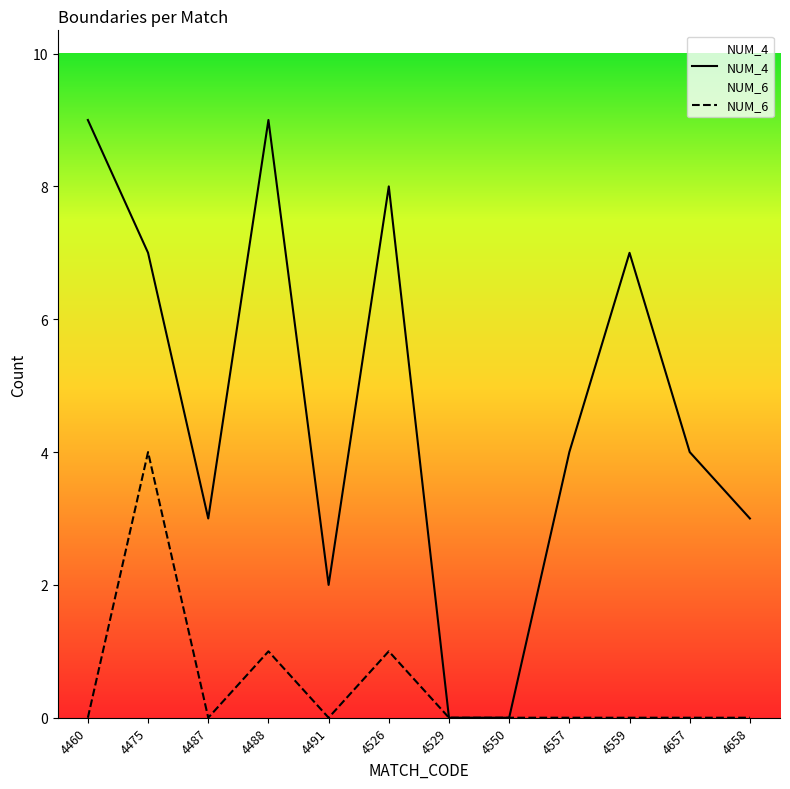

Which series has the widest spread of values?

NUM_4